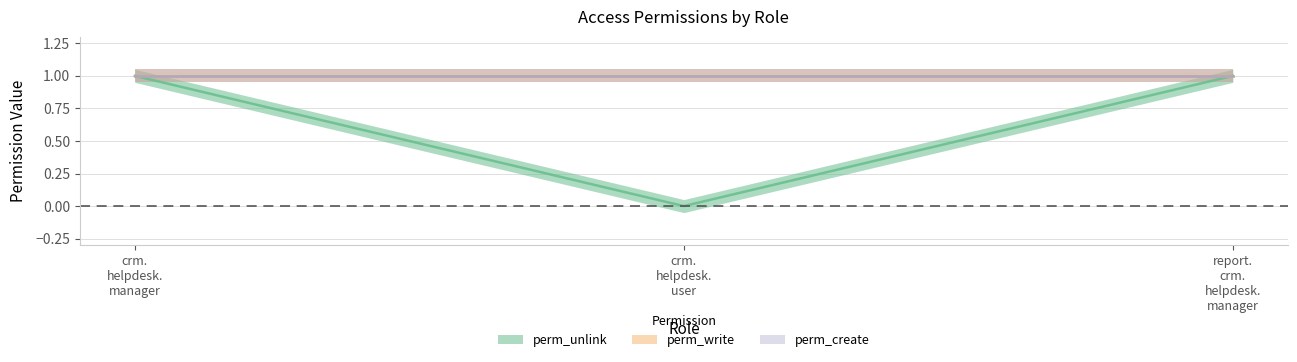

Which series has the largest total across all categories?

perm_write